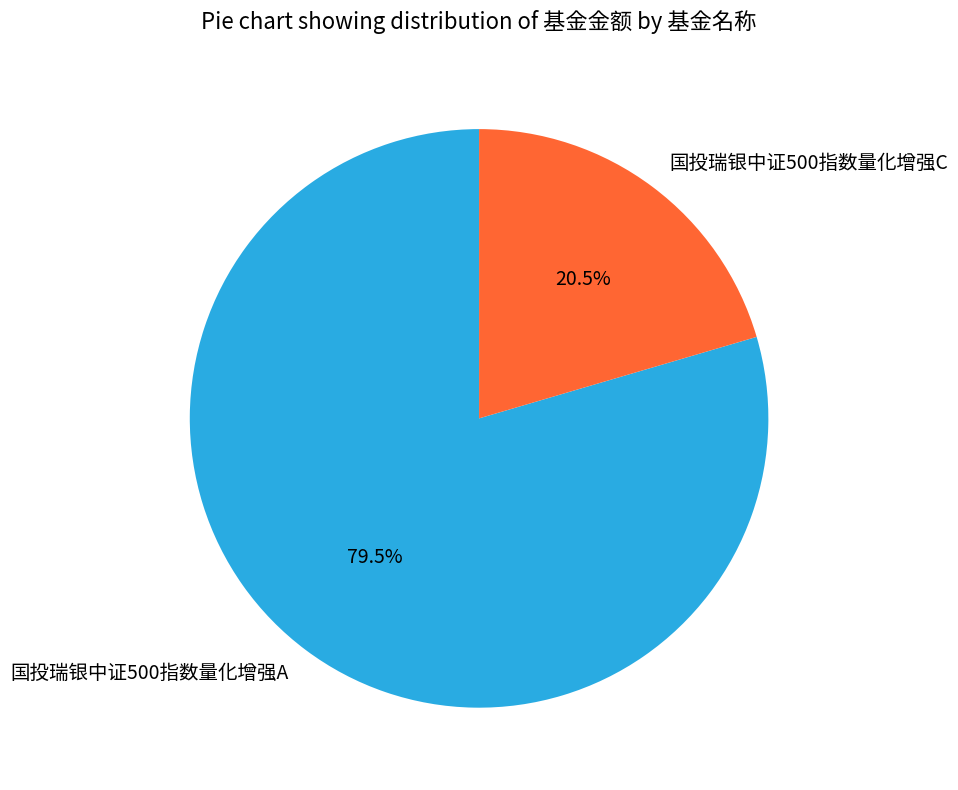

Which has a higher value, 国投瑞银中证500指数量化增强C or 国投瑞银中证500指数量化增强A?

国投瑞银中证500指数量化增强A